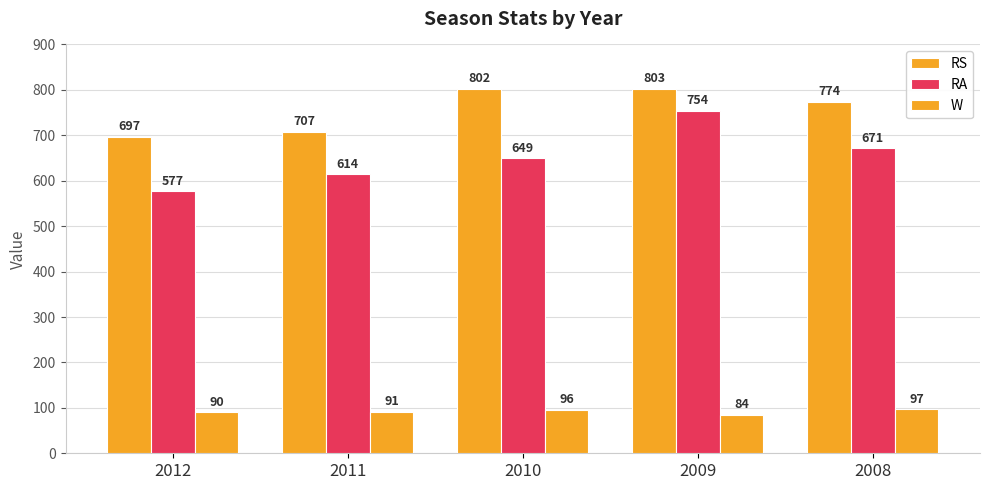

How many values in the RS series are below 774?

2